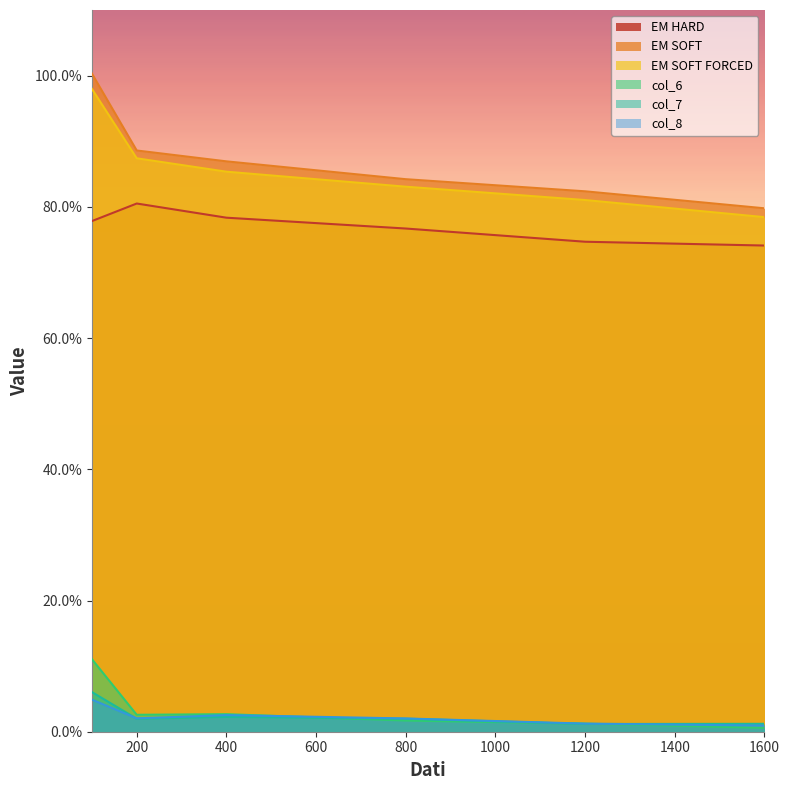

Reading left to right, what are all the values shown in this chart?

EM HARD: 100=0.8	200=0.8	400=0.8	800=0.8	1200=0.7	1600=0.7
EM SOFT: 100=1.0	200=0.9	400=0.9	800=0.8	1200=0.8	1600=0.8
EM SOFT FORCED: 100=1.0	200=0.9	400=0.9	800=0.8	1200=0.8	1600=0.8
col_6: 100=0.1	200=0.0	400=0.0	800=0.0	1200=0.0	1600=0.0
col_7: 100=0.1	200=0.0	400=0.0	800=0.0	1200=0.0	1600=0.0
col_8: 100=0.0	200=0.0	400=0.0	800=0.0	1200=0.0	1600=0.0